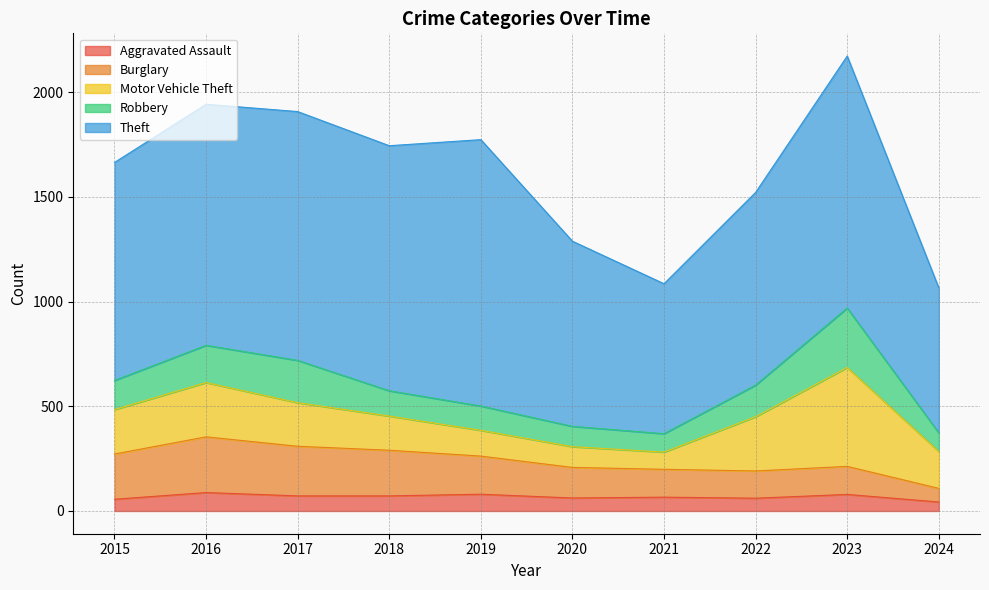

Rank the series by their maximum value, from highest to lowest.

Theft, Motor Vehicle Theft, Robbery, Burglary, Aggravated Assault